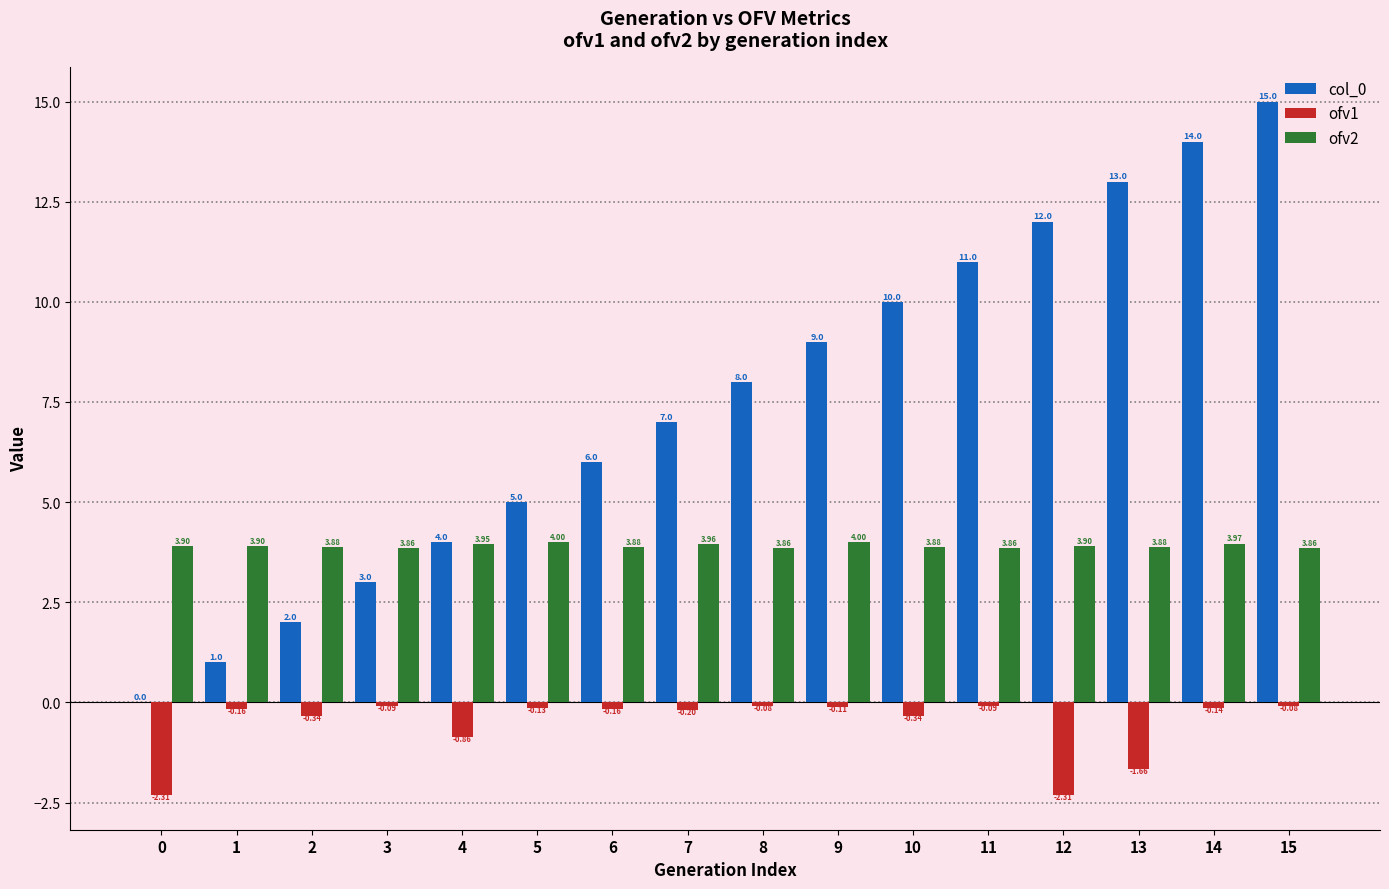

Does the chart contain stacked bars?

No